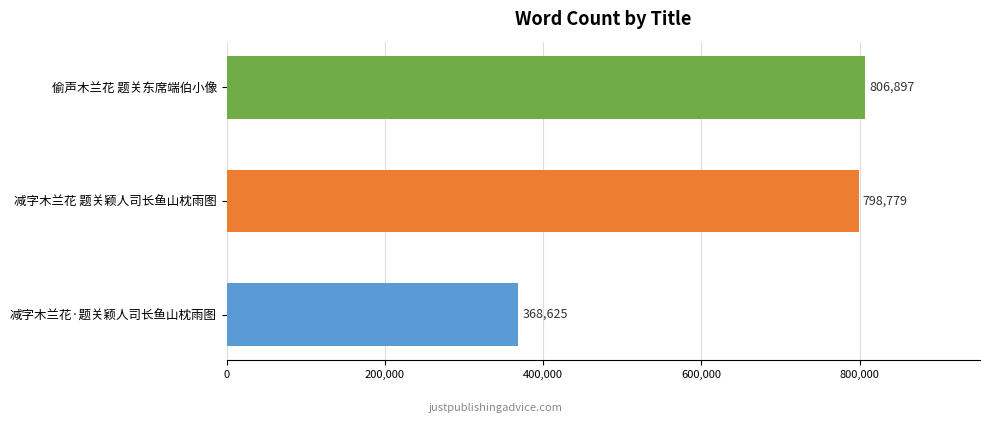

What is the ratio of the value at 偷声木兰花 题关东席端伯小像 to the value at 减字木兰花 题关颖人司长鱼山枕雨图?

1.0